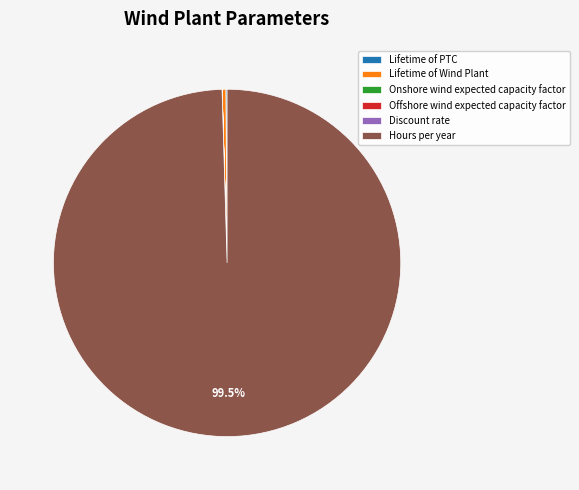

To the nearest percent, what is the average slice percentage?

17%